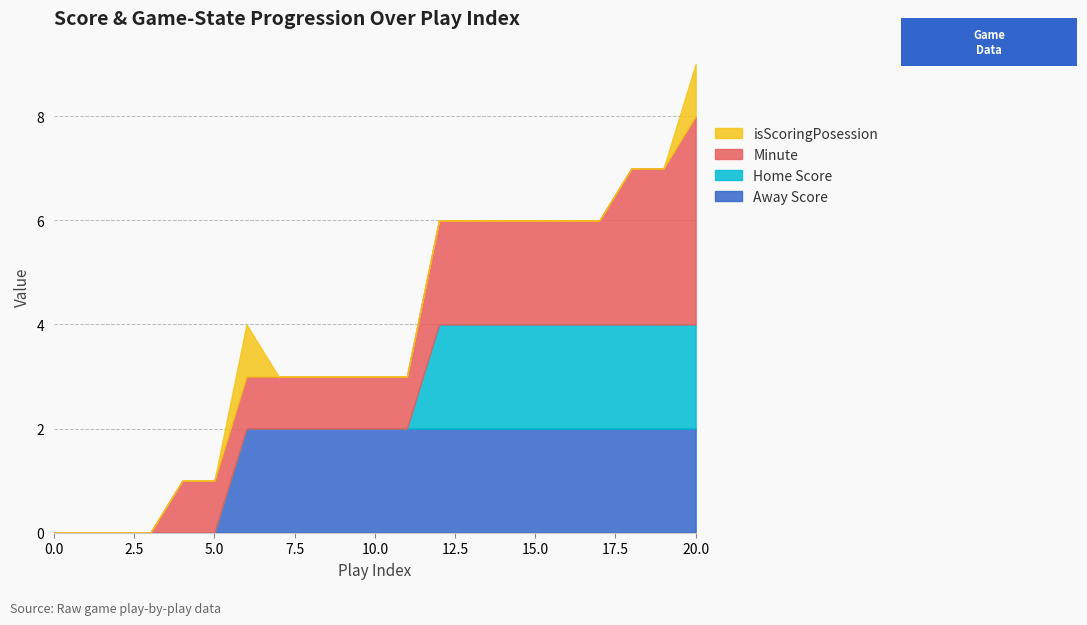

How many values in the Minute series are below 1?

4